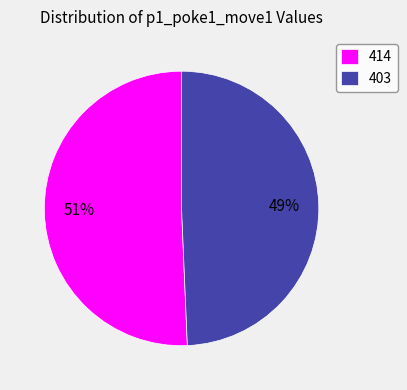

To the nearest percent, what is the average slice percentage?

50%